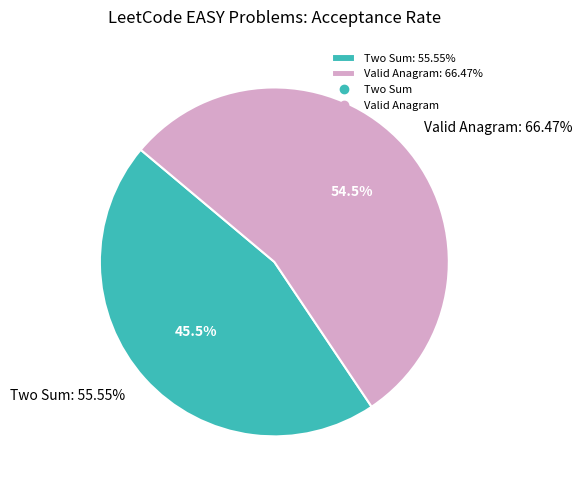

Combined, do Two Sum and Valid Anagram account for over 50%?

Yes